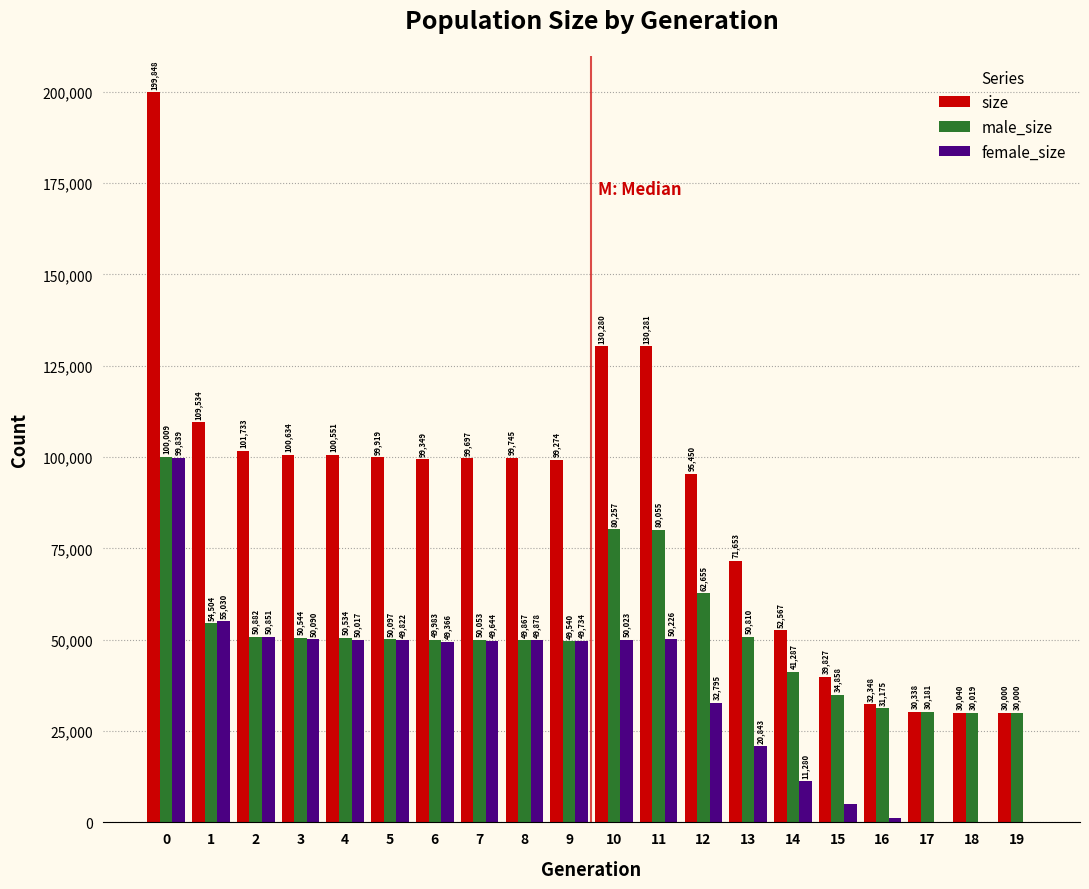

Reading left to right, what are all the values shown in this chart?

size: 0=199848	1=109534	2=101733	3=100634	4=100551	5=99919	6=99349	7=99697	8=99745	9=99274	10=130280	11=130281	12=95450	13=71653	14=52567	15=39827	16=32348	17=30338	18=30040	19=30000
male_size: 0=100009	1=54504	2=50882	3=50544	4=50534	5=50097	6=49983	7=50053	8=49867	9=49540	10=80257	11=80055	12=62655	13=50810	14=41287	15=34858	16=31175	17=30181	18=30019	19=30000
female_size: 0=99839	1=55030	2=50851	3=50090	4=50017	5=49822	6=49366	7=49644	8=49878	9=49734	10=50023	11=50226	12=32795	13=20843	14=11280	15=4969	16=1173	17=157	18=21	19=0